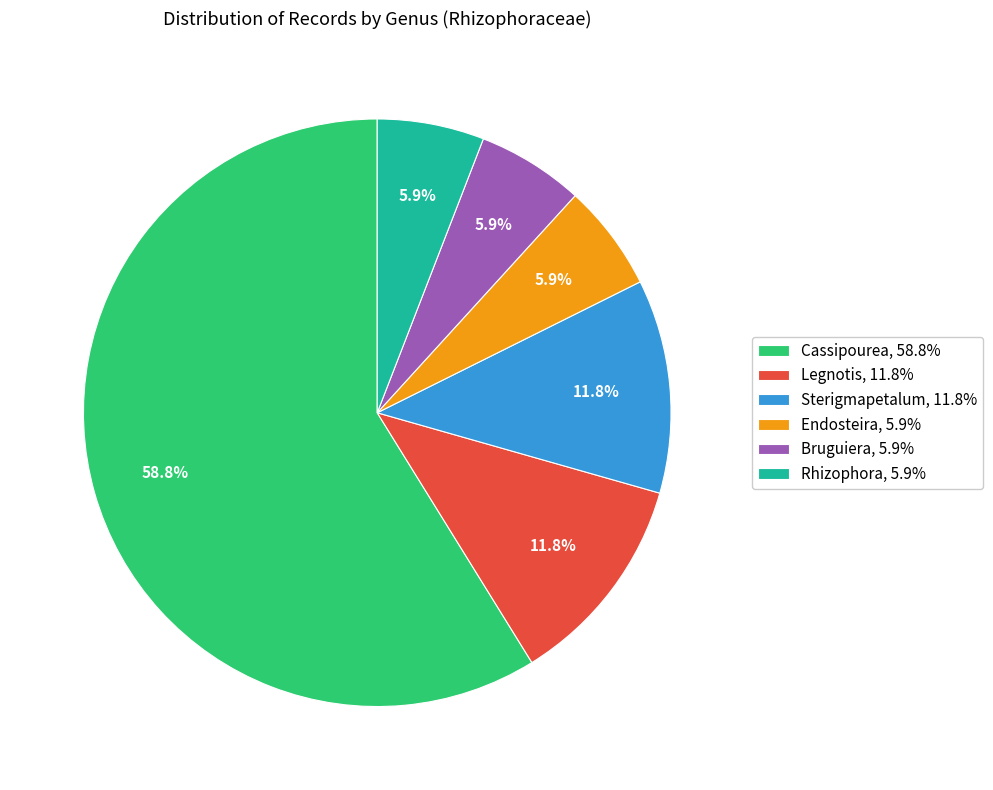

Between Bruguiera, 5.9% and Cassipourea, 58.8%, which is larger?

Cassipourea, 58.8%